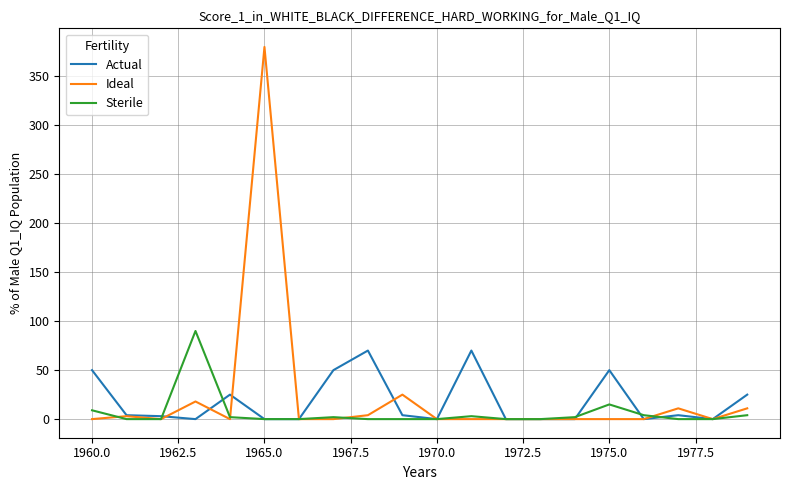

How many values in the Actual series are below 4?

10